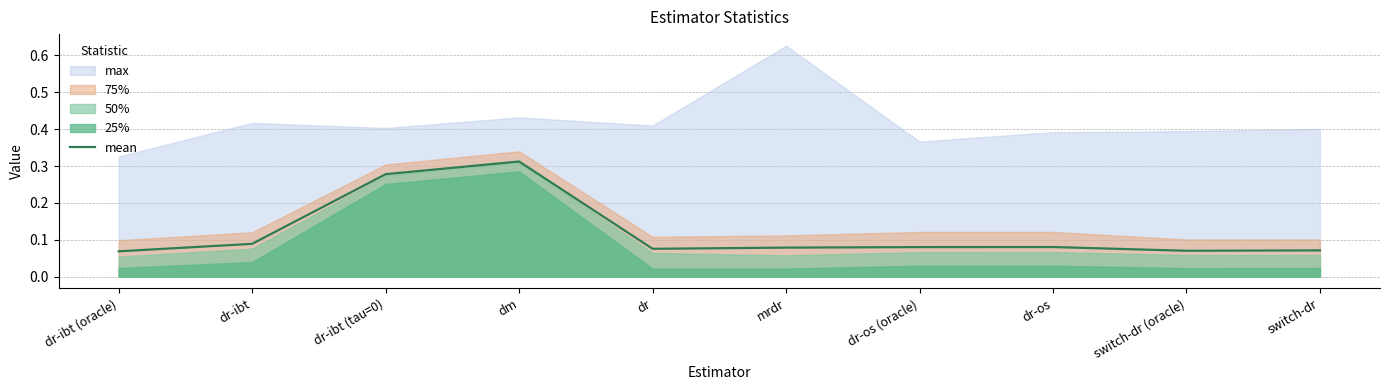

Does the chart display data point markers on the line(s)?

No